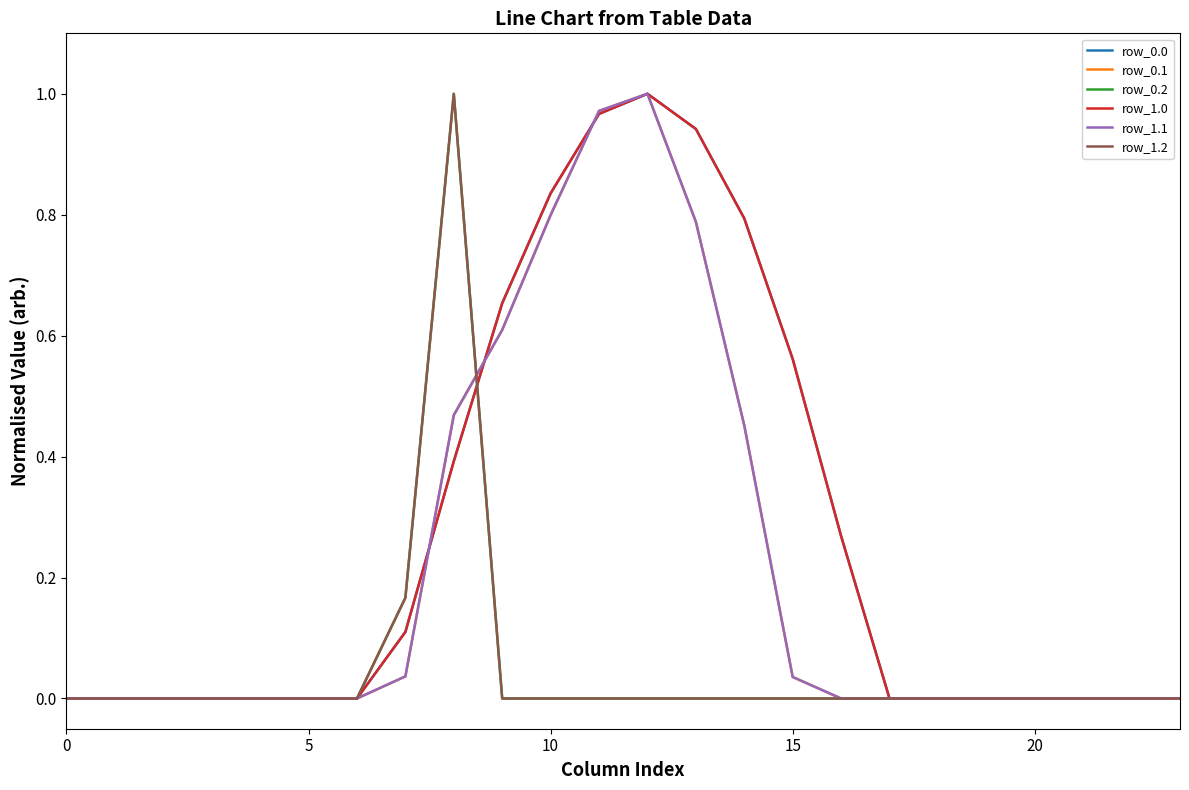

Does the chart display data point markers on the line(s)?

No